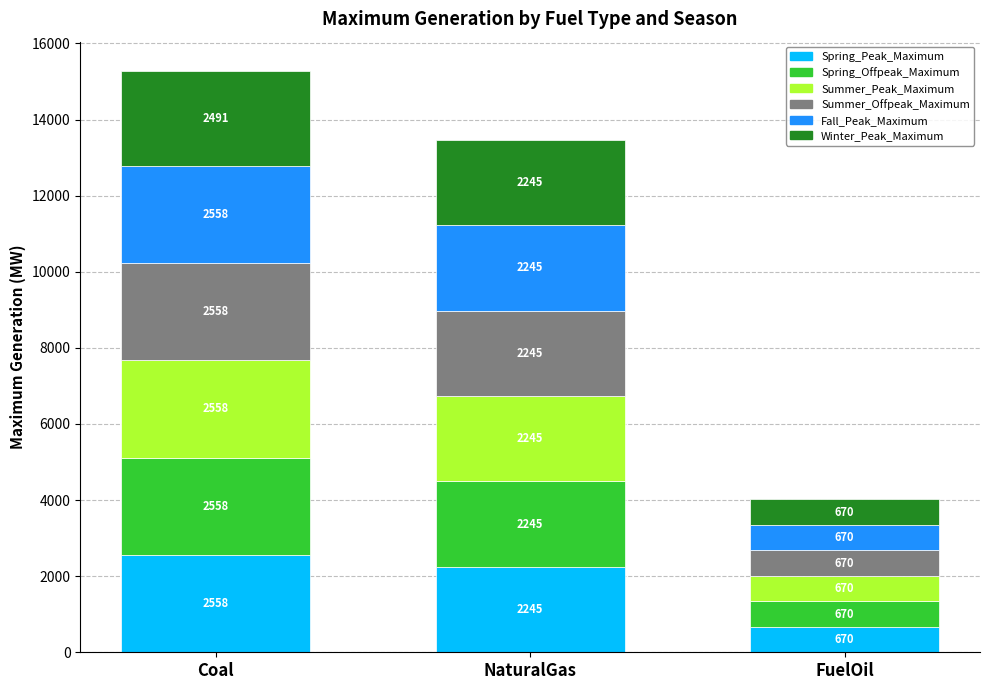

What is the maximum value for Spring_Peak_Maximum?

2558.2